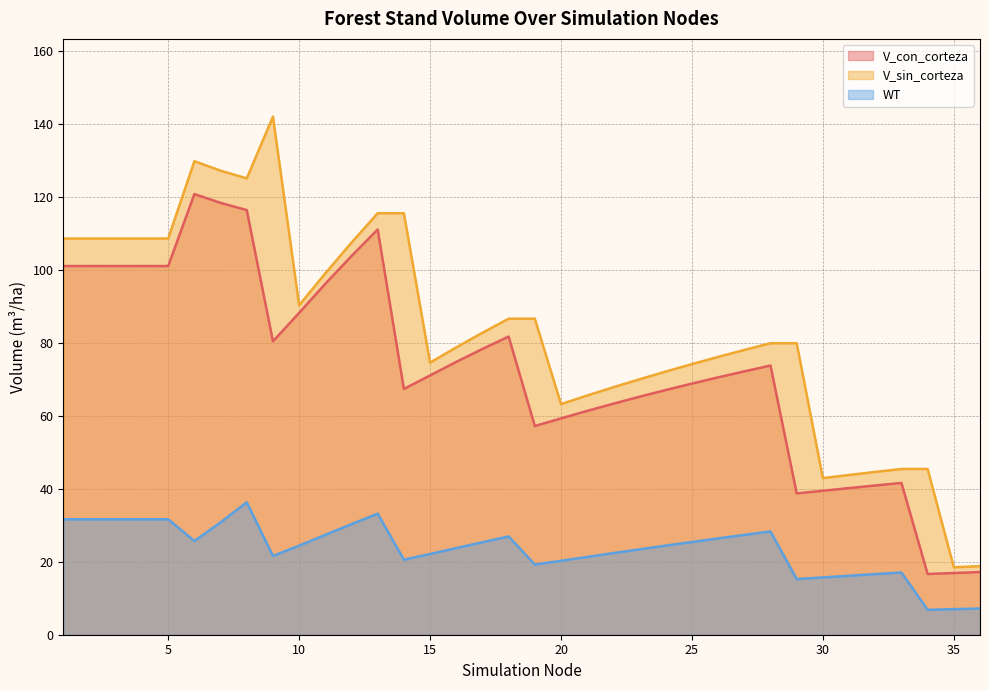

True or false: V_sin_corteza and WT cross at least once.

False